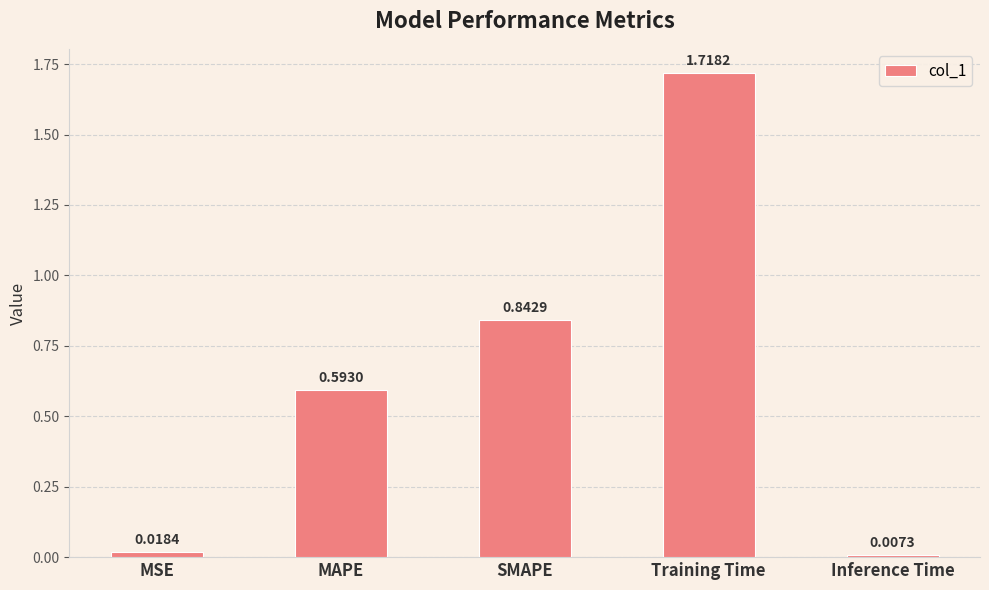

What is the change in value from SMAPE to Training Time?

+0.9